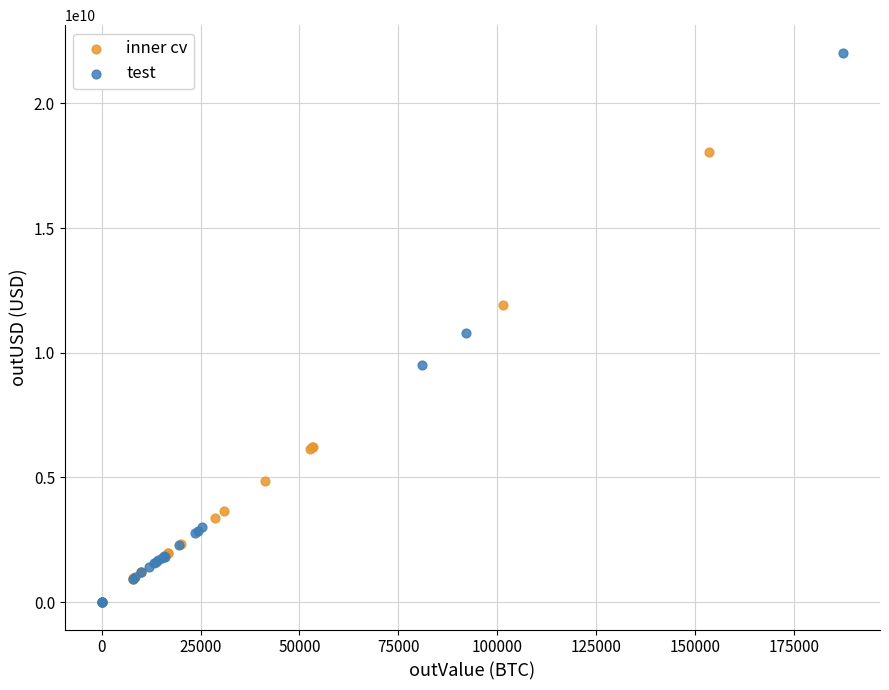

Which series has the largest Y range (max minus min)?

test